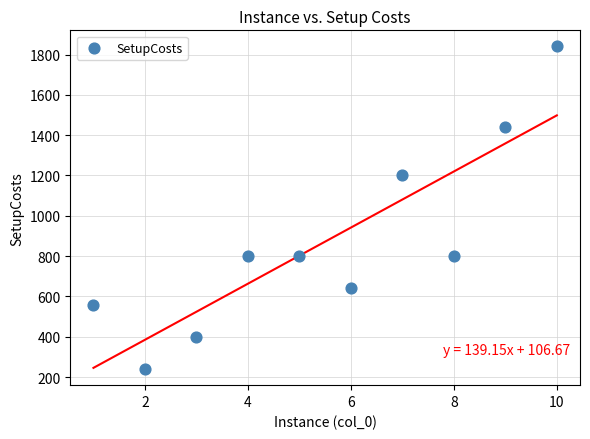

What Y value in the scatter plot is closest to 1040?

1200